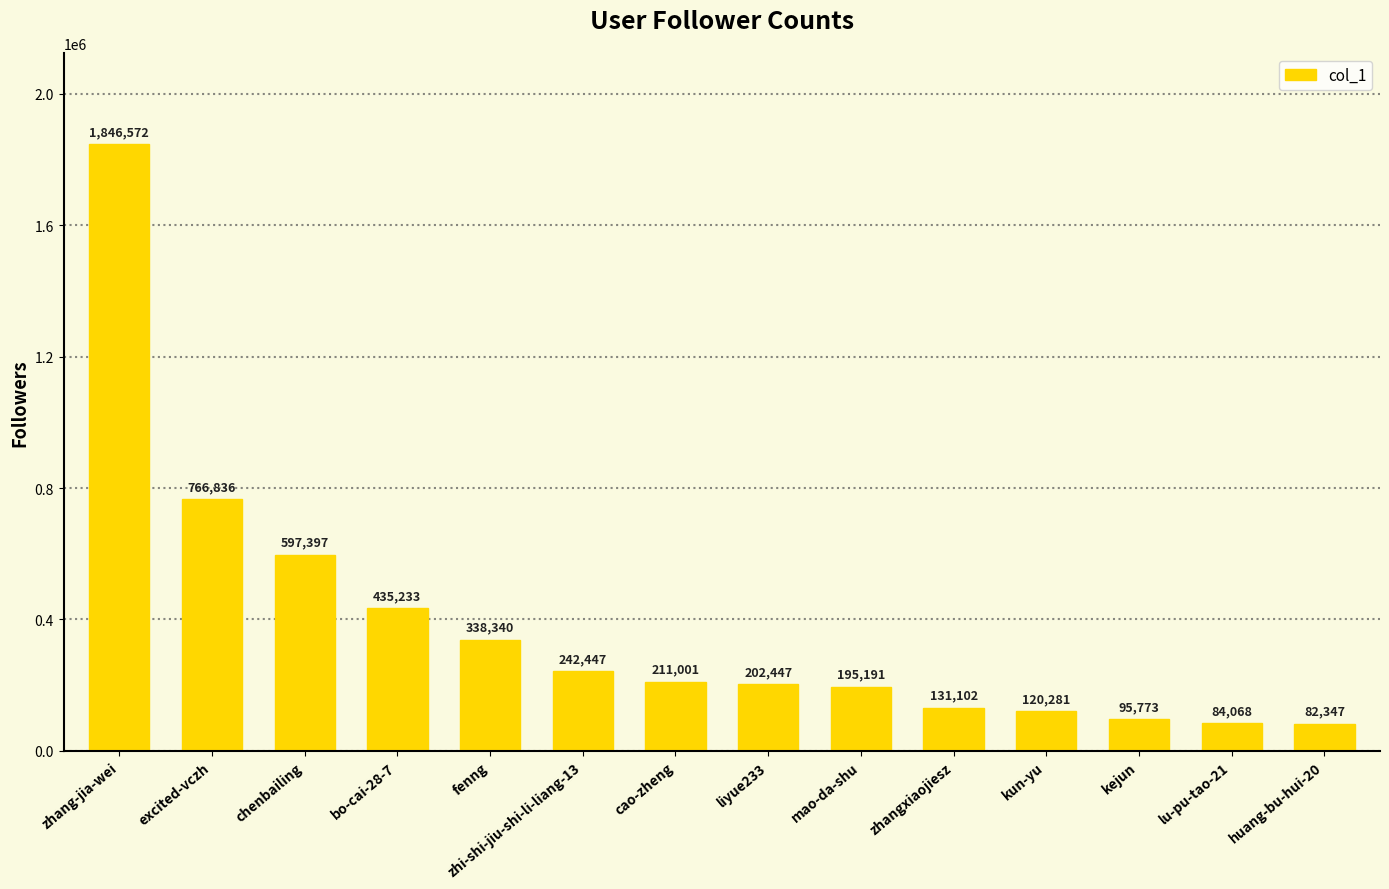

What value does the data have at lu-pu-tao-21, to the nearest 100?

84100